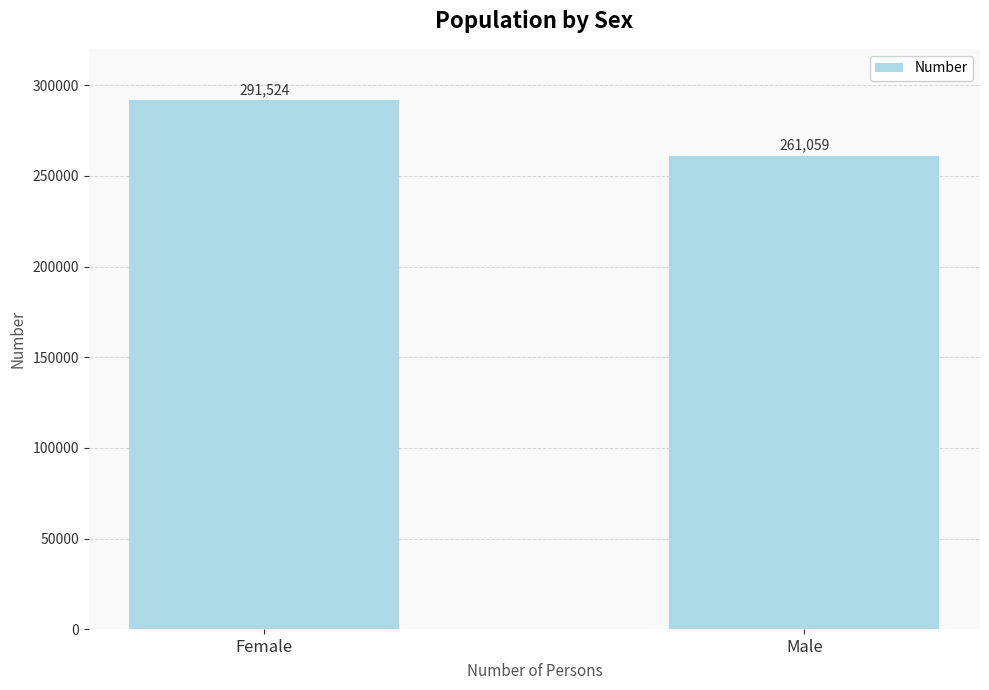

Read the value at Female, to the nearest 10.

291520